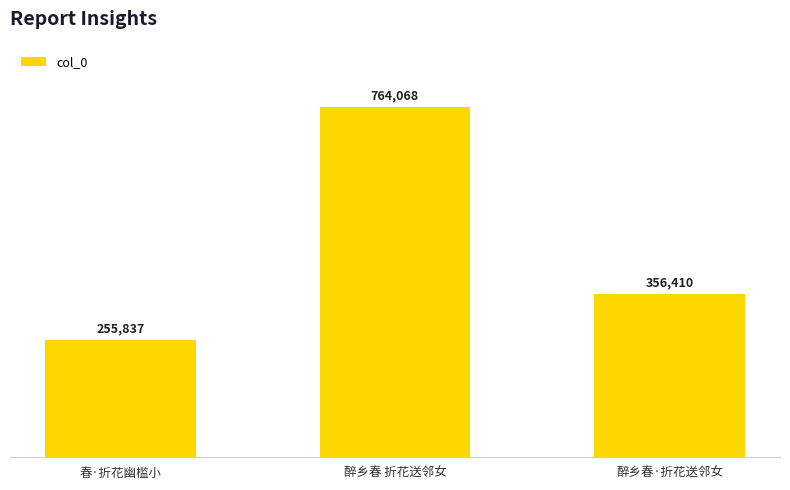

How many distinct data groups are displayed?

1